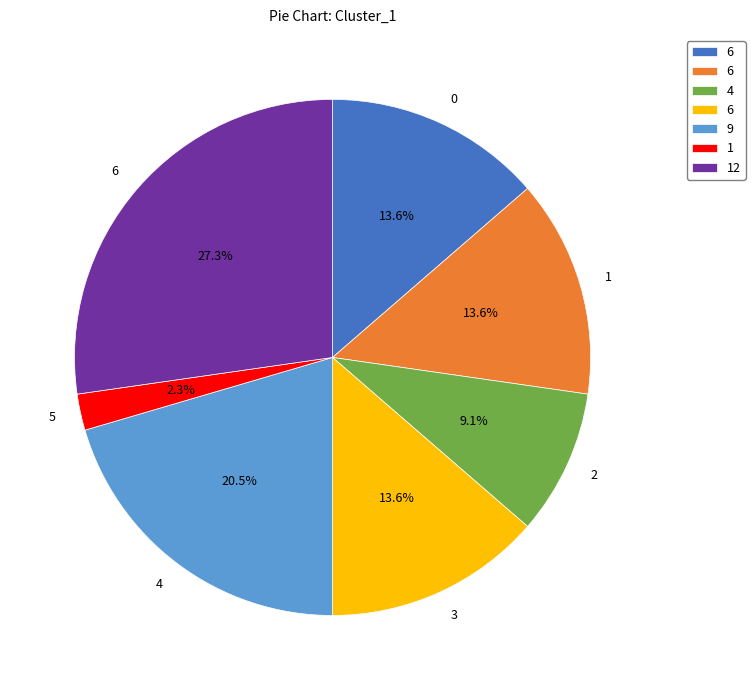

Is there a majority slice in this chart?

No